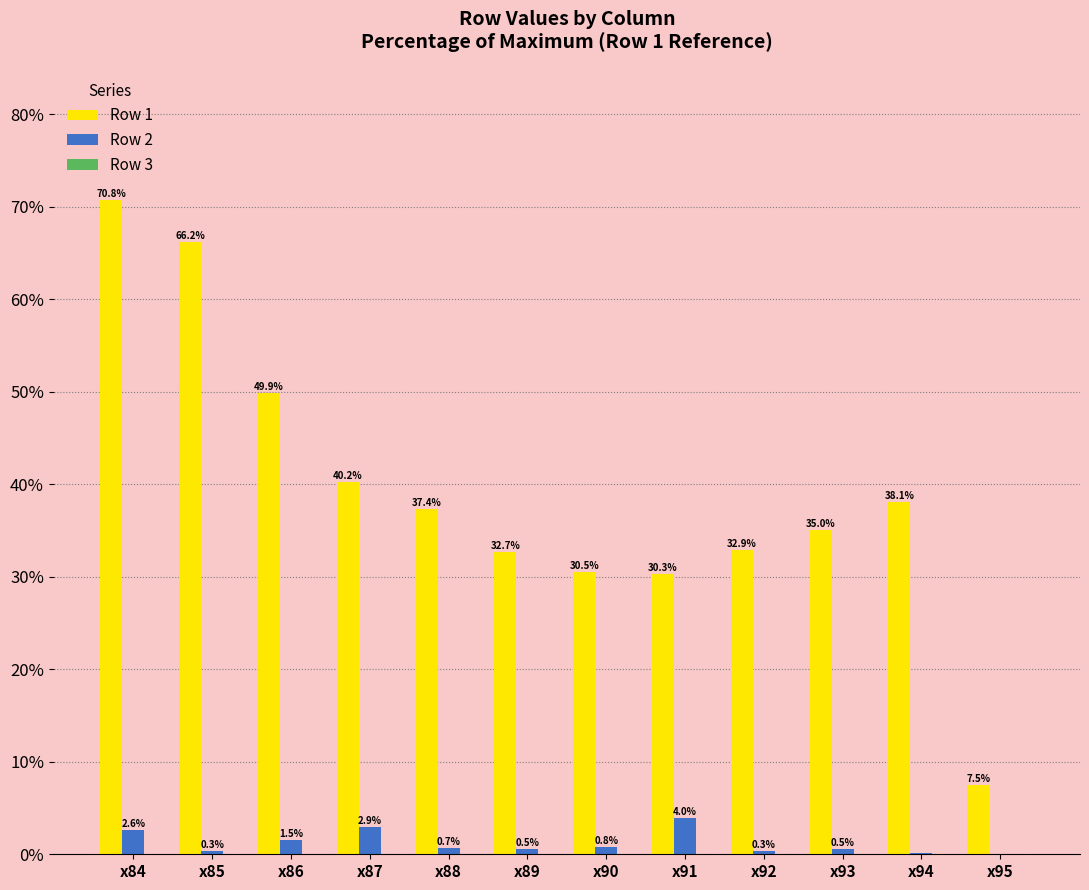

Which series changed the most between x86 and x90?

Row 1